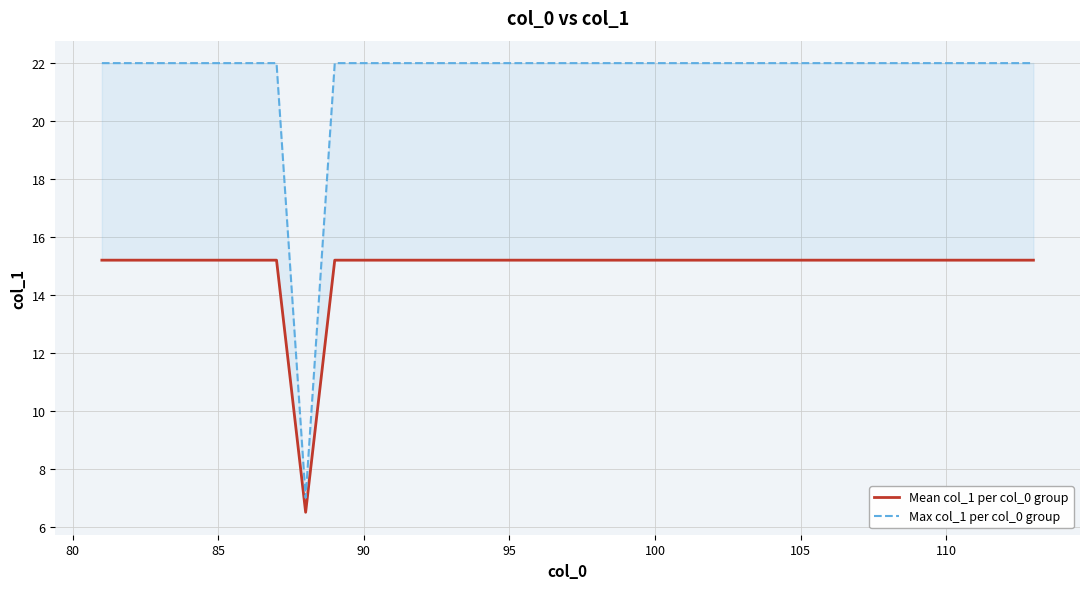

What is the difference between the maximum and minimum values in the Max col_1 per col_0 group series?

15.0